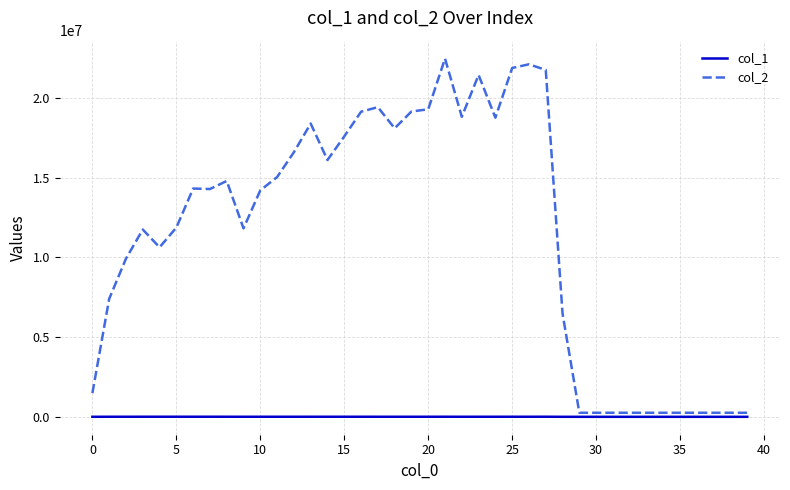

Which series has the largest total across all categories?

col_2